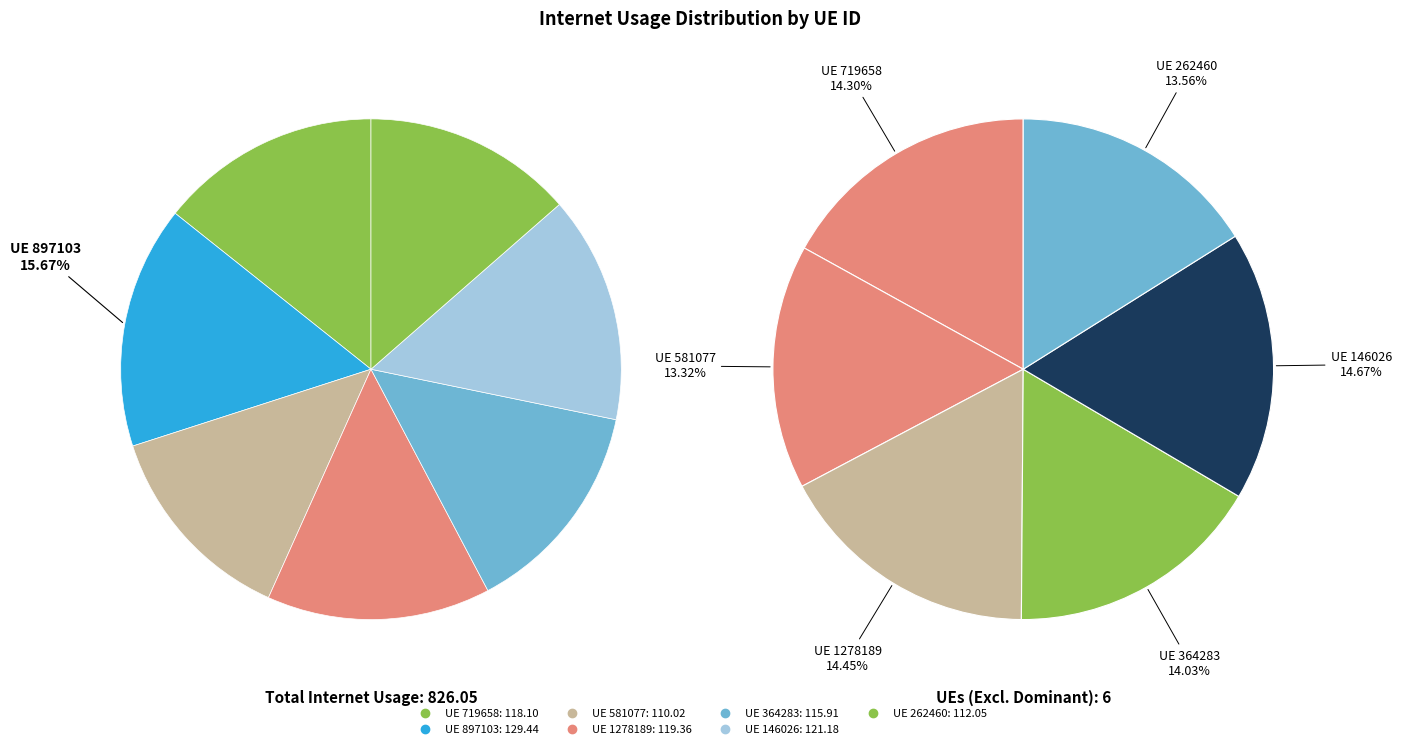

To the nearest percent, what portion does 897103 represent?

16%